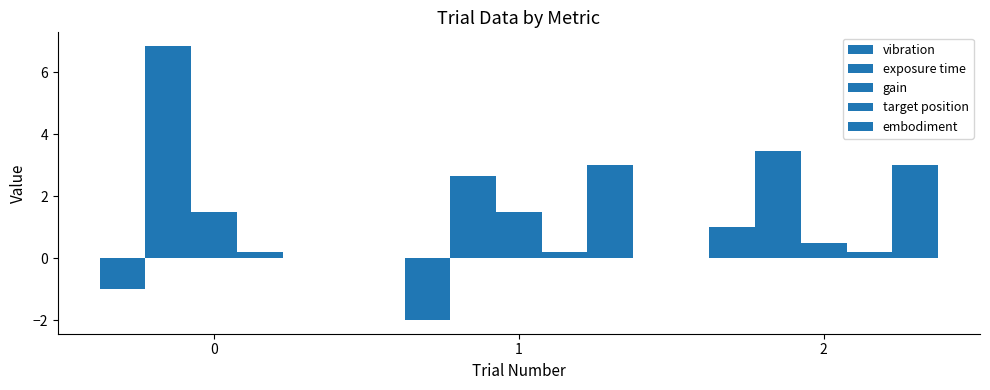

Reading left to right, extract all data points from this chart.

vibration: -1.0	-2.0	1.0
exposure time: 6.8	2.6	3.5
gain: 1.5	1.5	0.5
target position: 0.2	0.2	0.2
embodiment: 0.0	3.0	3.0